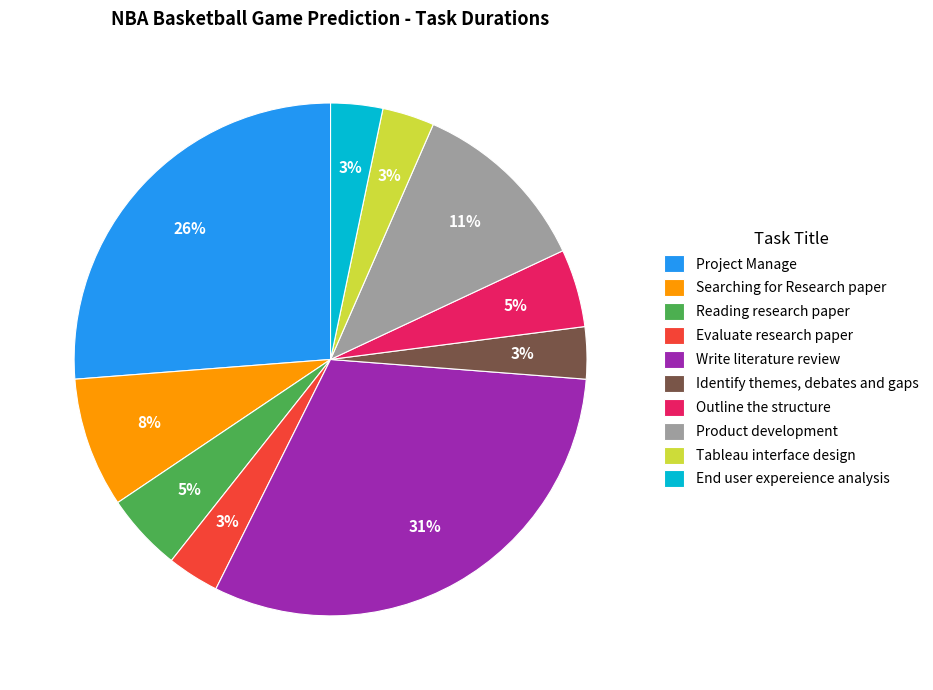

How many slices are in this pie chart?

10